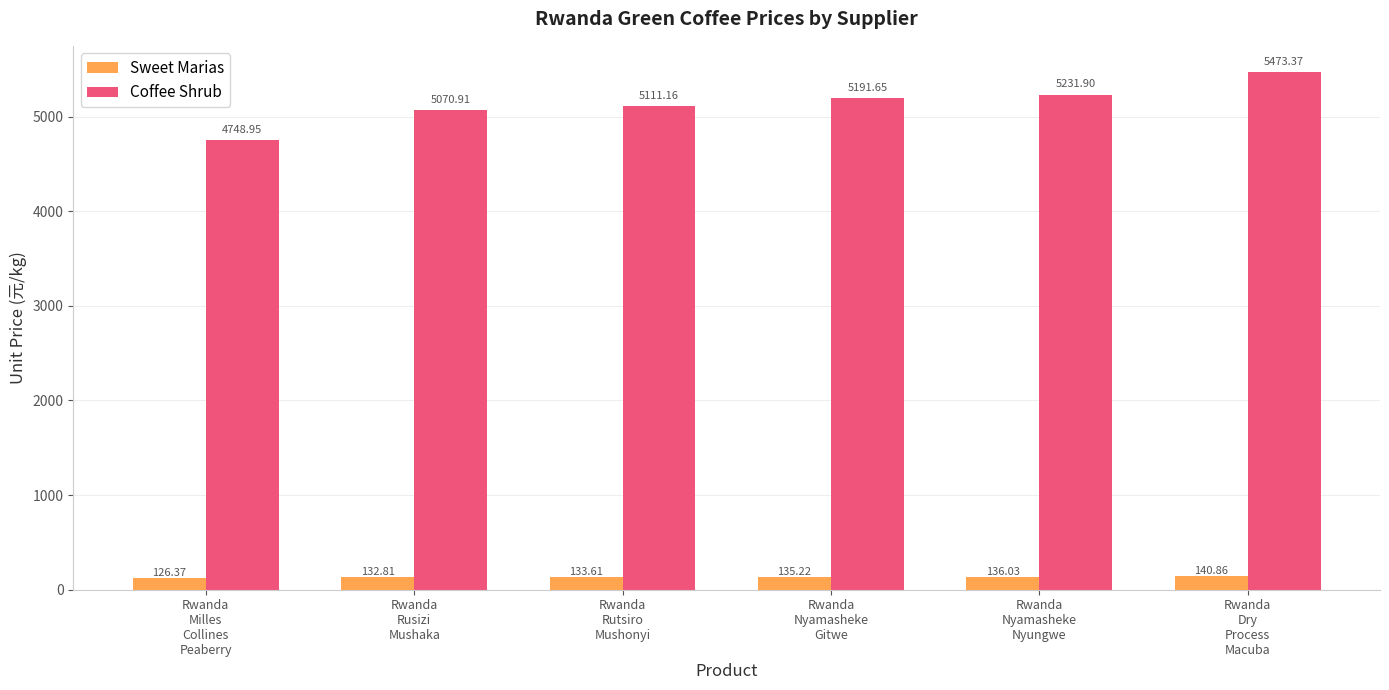

Which series has the widest spread of values?

Coffee Shrub